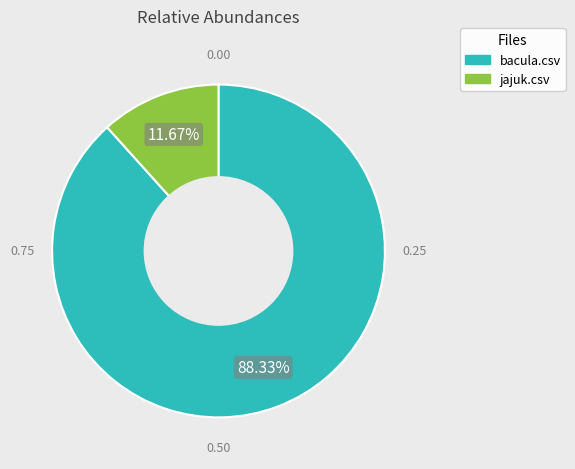

To the nearest percent, what portion does bacula.csv represent?

88%